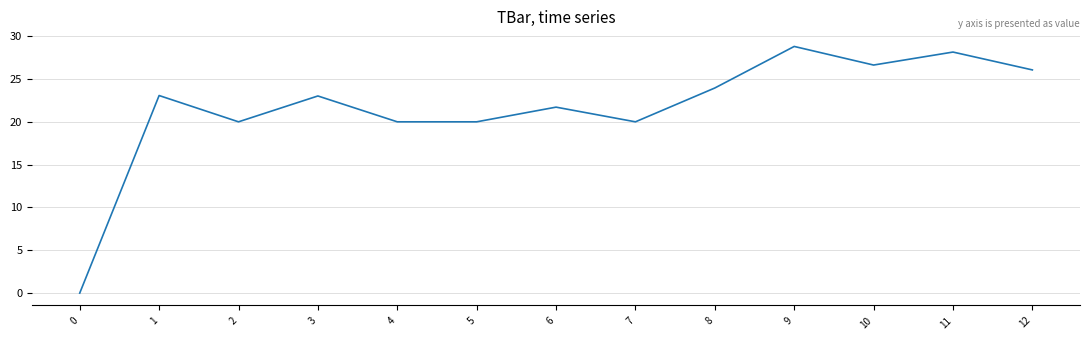

True or false: there are more than 0 points higher than both neighbors.

True